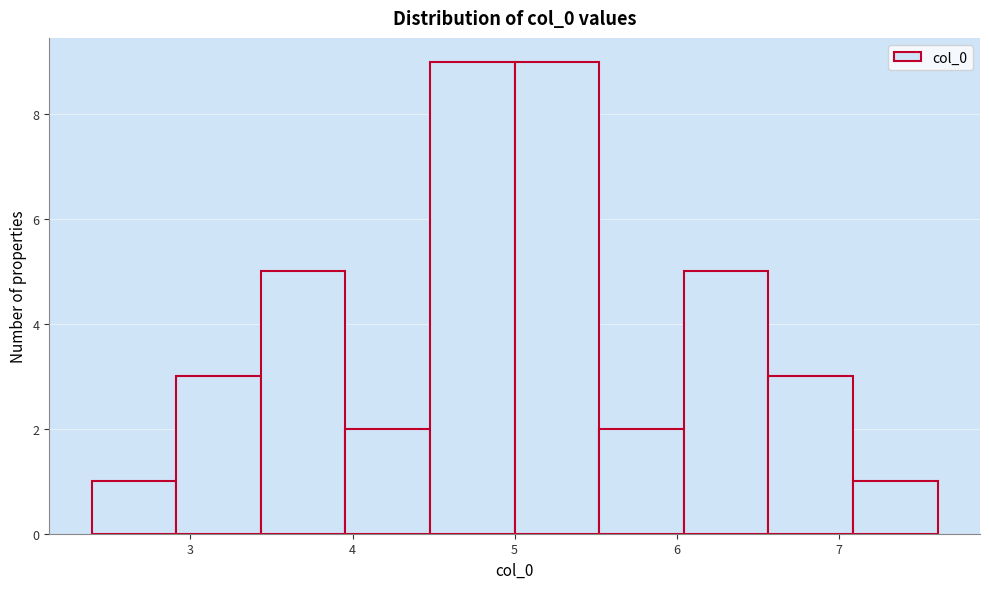

Reading left to right, transcribe this chart: for each bar, give the range it covers on the x-axis and its height. Neither the bar edges nor the heights are printed on the chart, so give them approximately, as read against the axes.

2.4 to 2.9: 1
2.9 to 3.4: 3
3.4 to 4.0: 5
4.0 to 4.5: 2
4.5 to 5.0: 9
5.0 to 5.5: 9
5.5 to 6.0: 2
6.0 to 6.6: 5
6.6 to 7.1: 3
7.1 to 7.6: 1